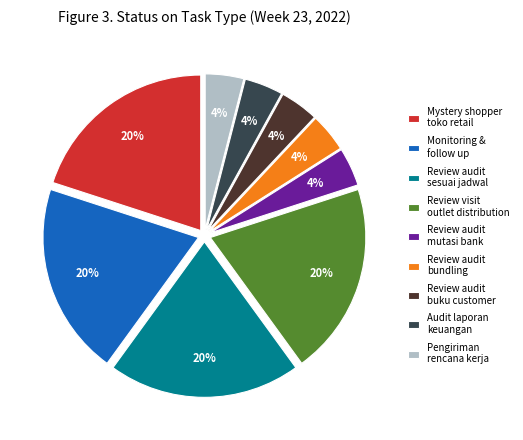

Do Review audit bundling and Review audit buku customer together represent more than half of the pie?

No